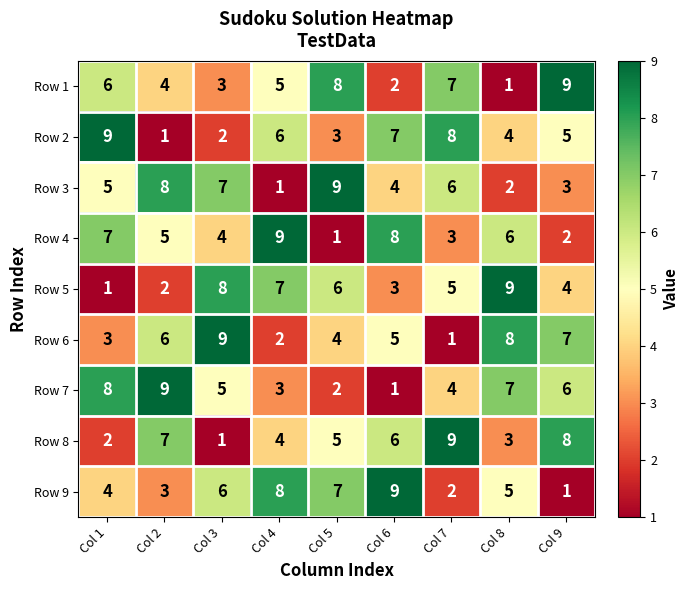

What is the total value across all series at Col 7?

45